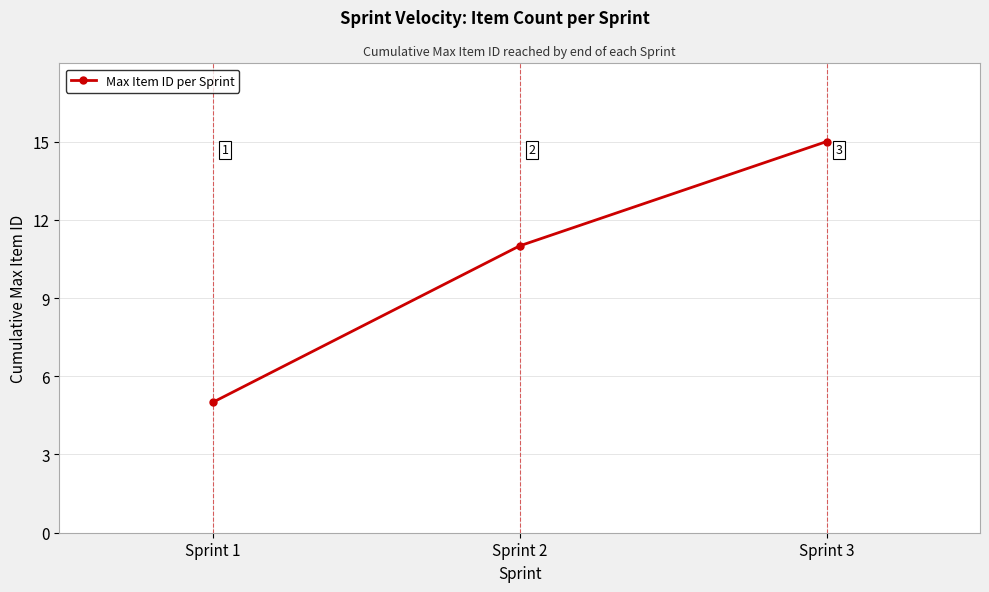

How many values are between 5 and 15?

3